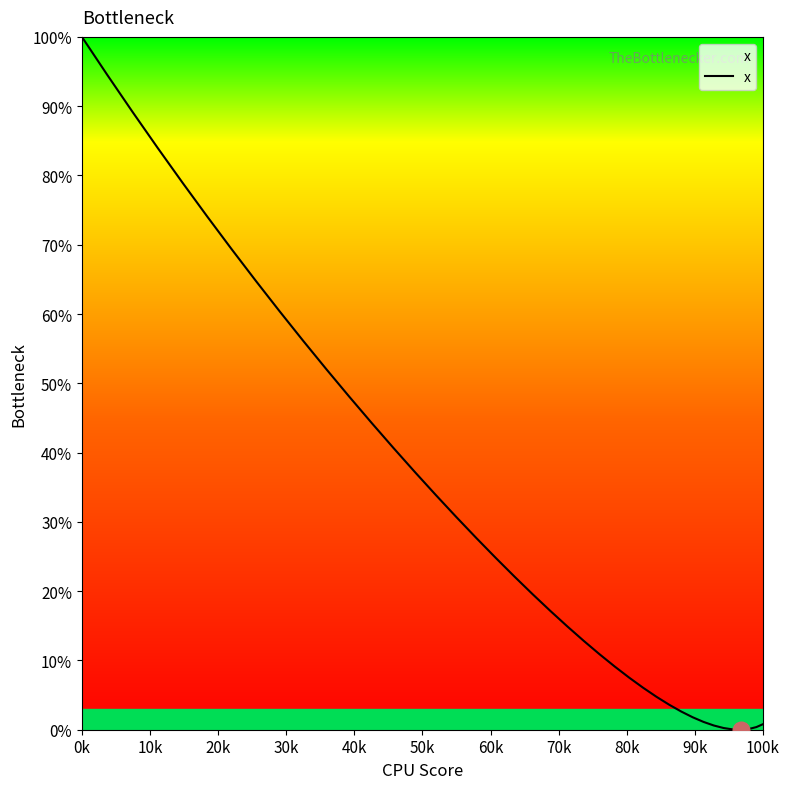

How many distinct data groups are displayed?

1